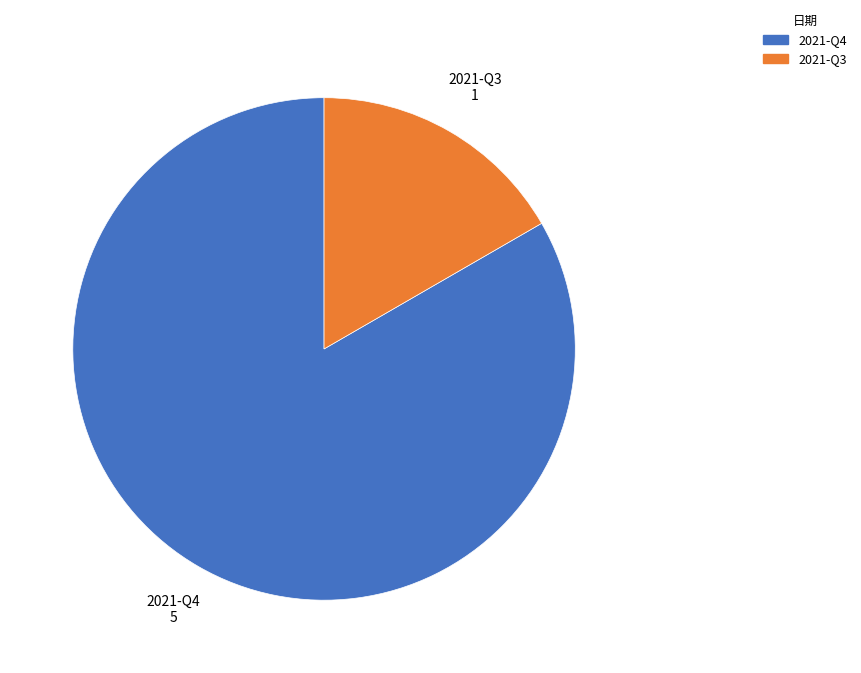

How many segments does this pie chart have?

2